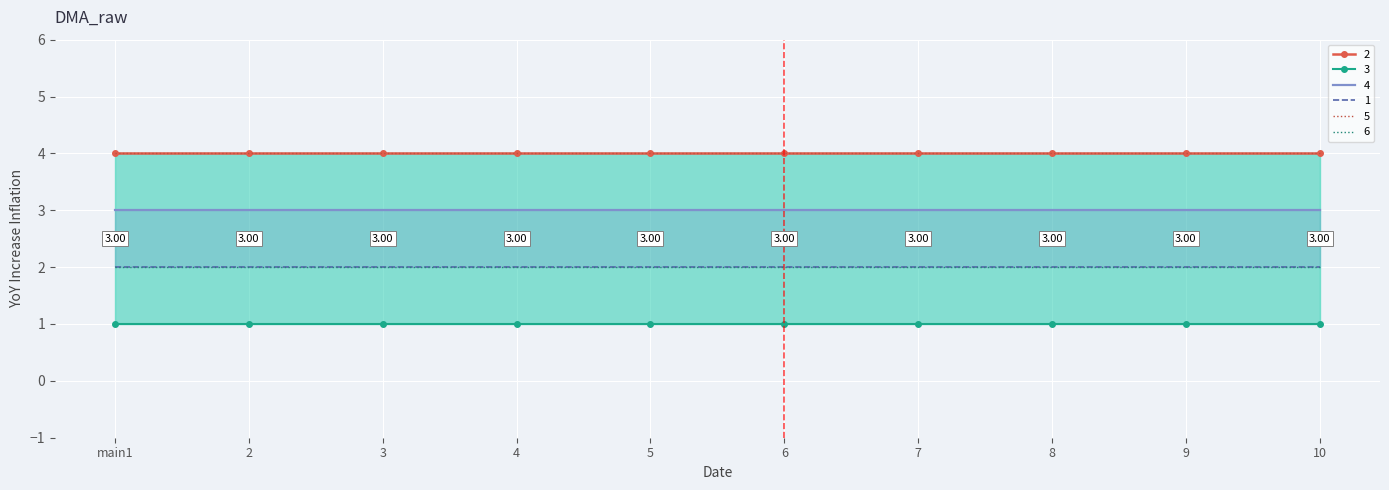

What is the label of the 5th point from the left?

5